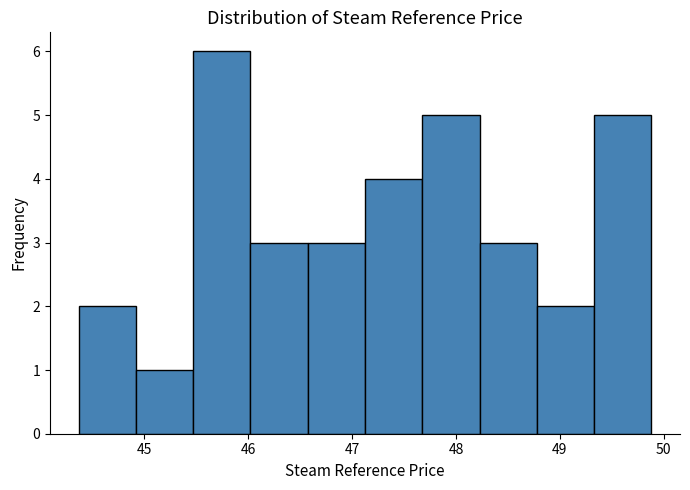

Reading left to right, list every bar in this chart as the range it spans on the x-axis followed by its height. Neither the bar edges nor the heights are printed on the chart, so give them approximately, as read against the axes.

44.4 to 44.9: 2
44.9 to 45.5: 1
45.5 to 46.0: 6
46.0 to 46.6: 3
46.6 to 47.1: 3
47.1 to 47.7: 4
47.7 to 48.2: 5
48.2 to 48.8: 3
48.8 to 49.3: 2
49.3 to 49.9: 5